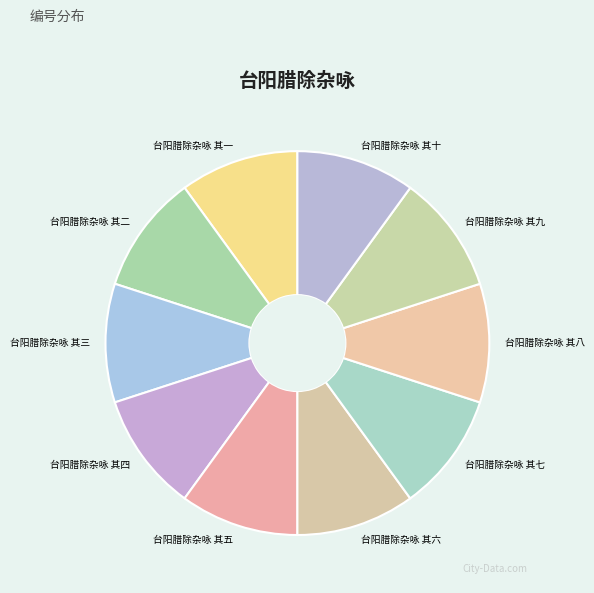

What is the ratio of the value at 台阳腊除杂咏 其七 to the value at 台阳腊除杂咏 其十?

1.0